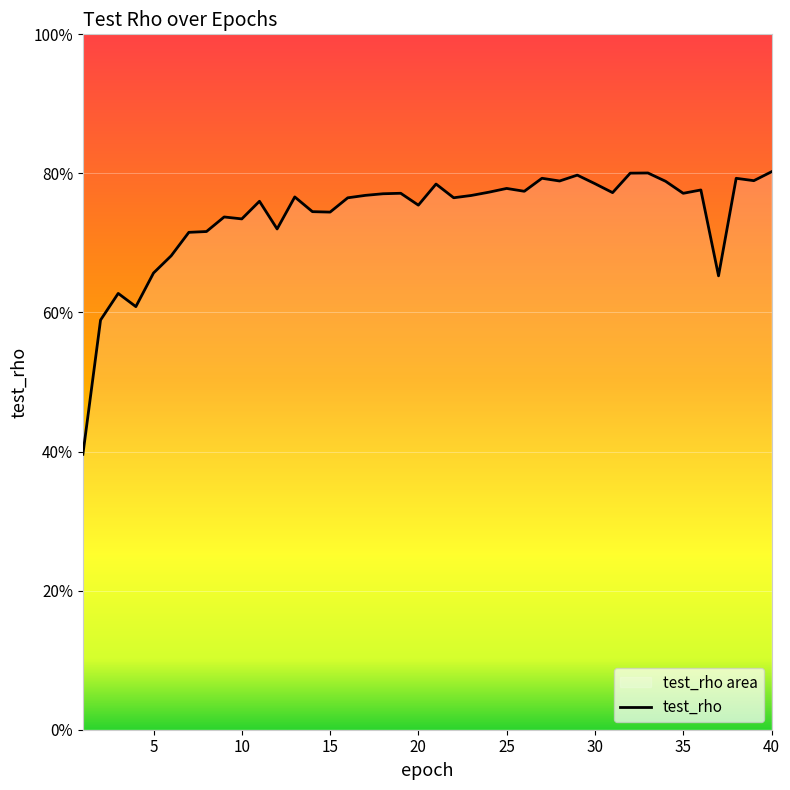

Reading left to right, transcribe all the data shown in this chart.

0.4	0.6	0.6	0.6	0.7	0.7	0.7	0.7	0.7	0.7	0.8	0.7	0.8	0.7	0.7	0.8	0.8	0.8	0.8	0.8	0.8	0.8	0.8	0.8	0.8	0.8	0.8	0.8	0.8	0.8	0.8	0.8	0.8	0.8	0.8	0.8	0.7	0.8	0.8	0.8